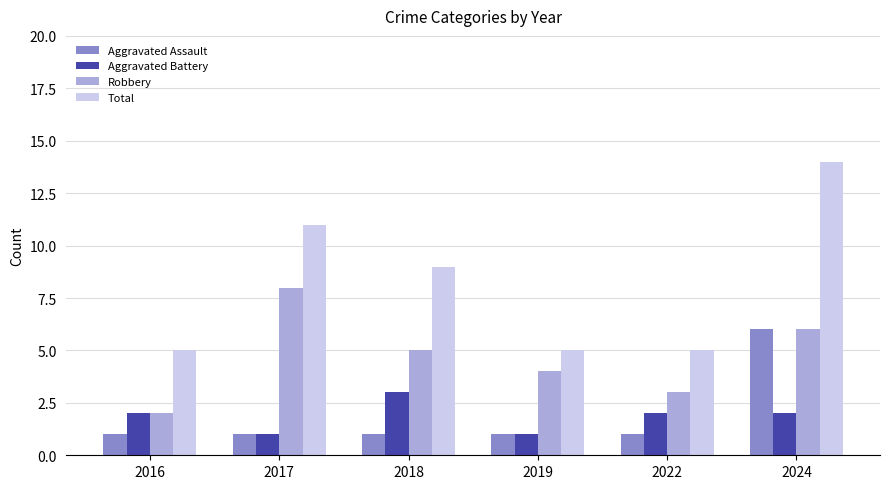

What is the difference between the highest and lowest values at 2022?

4